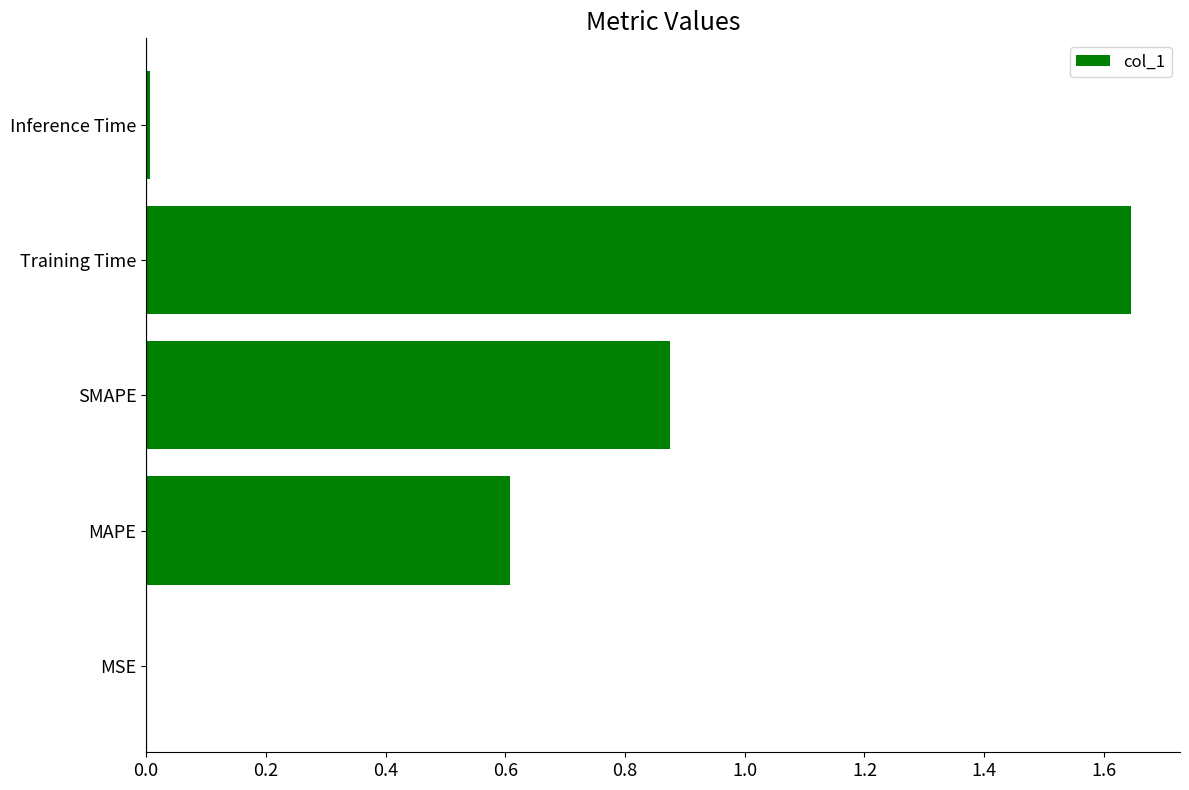

At which category does the chart reach its peak across all series?

Training Time